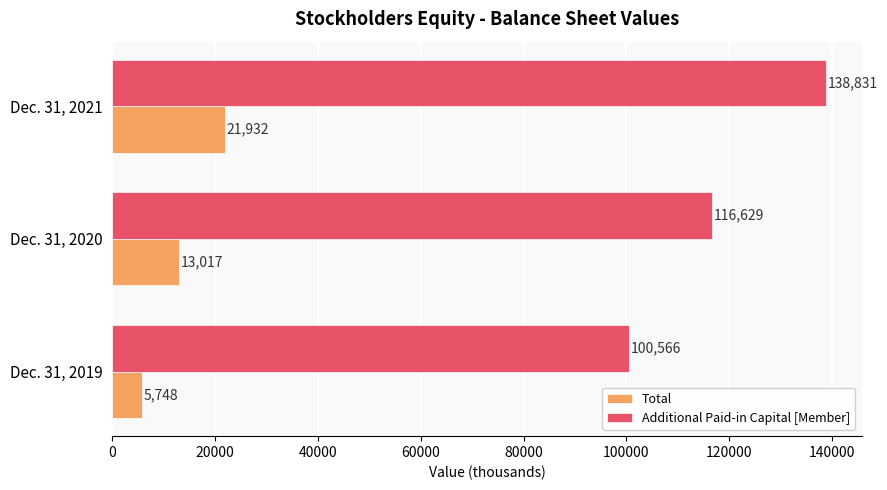

The value of Total at Dec. 31, 2020 is 13017. True or false?

True